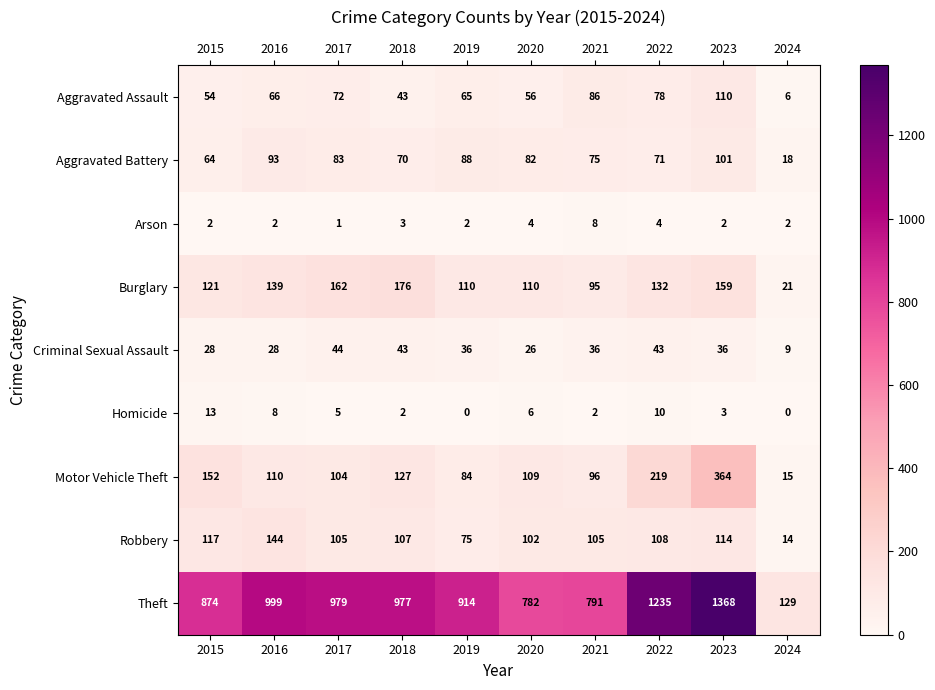

What is the total value across all series at 2020?

1277